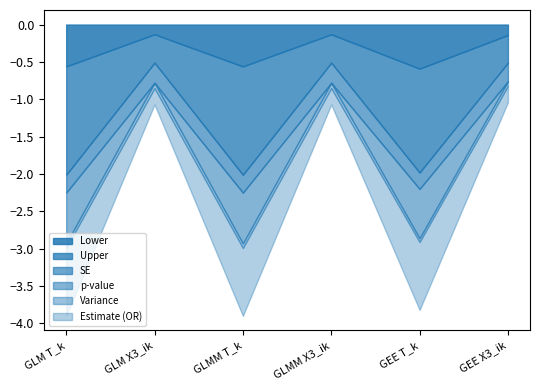

What is the label of the 4th point from the right?

GLMM T_k